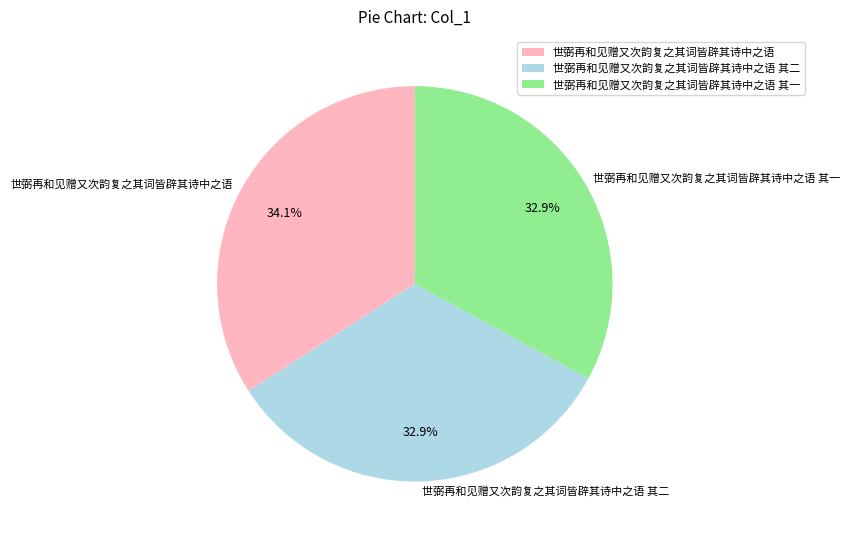

Do 世弼再和见赠又次韵复之其词皆辟其诗中之语 其一 and 世弼再和见赠又次韵复之其词皆辟其诗中之语 其二 together represent more than half of the pie?

Yes